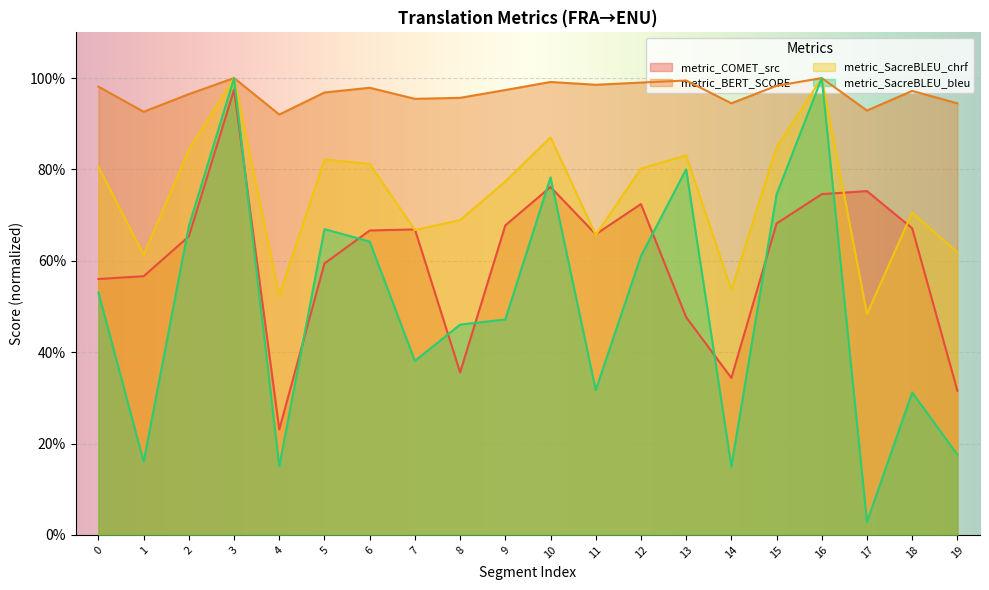

True or false: metric_SacreBLEU_bleu has a value of 0.5 at 7.

False